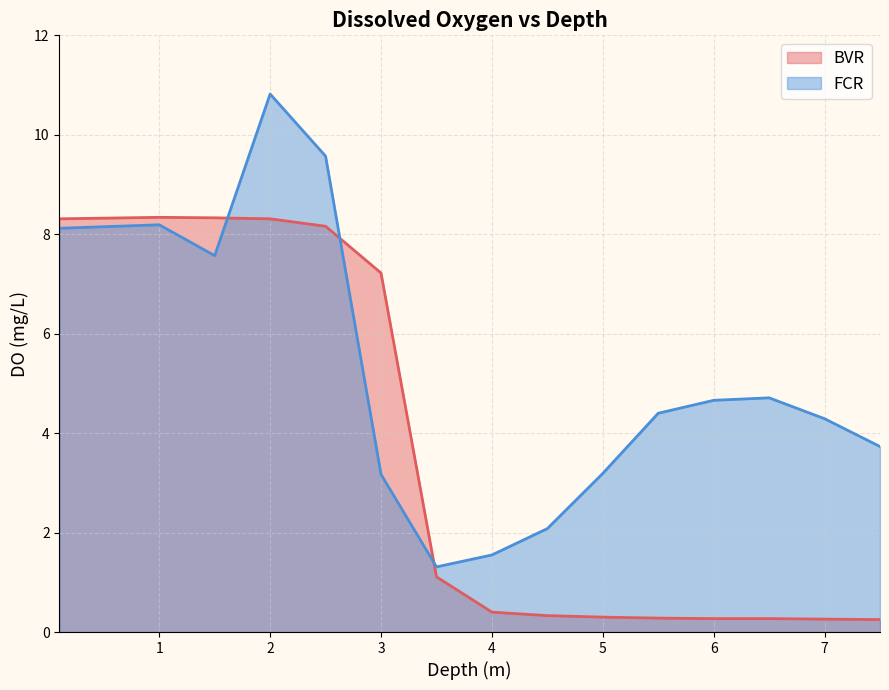

True or false: BVR has more than 0 points higher than both neighbors.

True